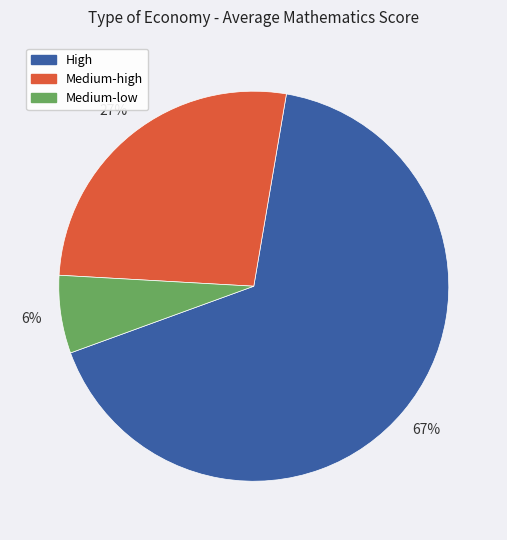

The High slice represents 67% of the pie. True or false?

True